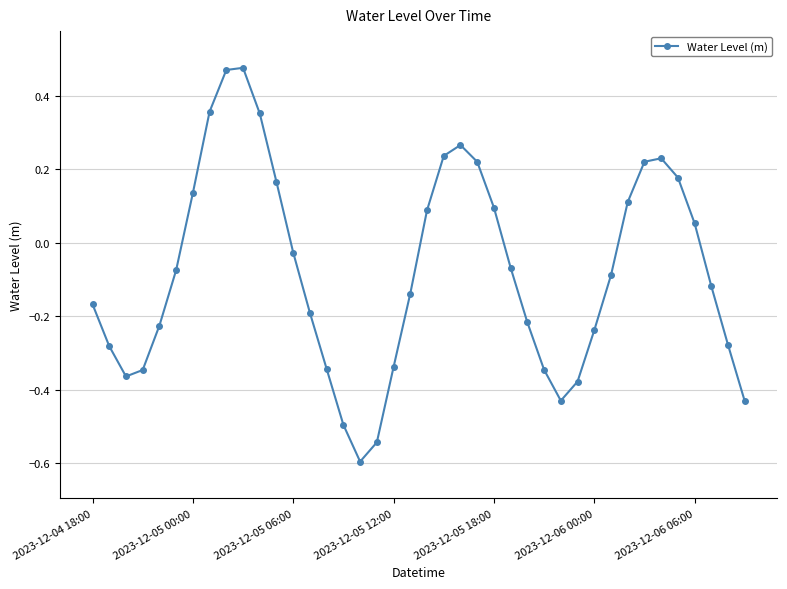

How many negative values are there?

24